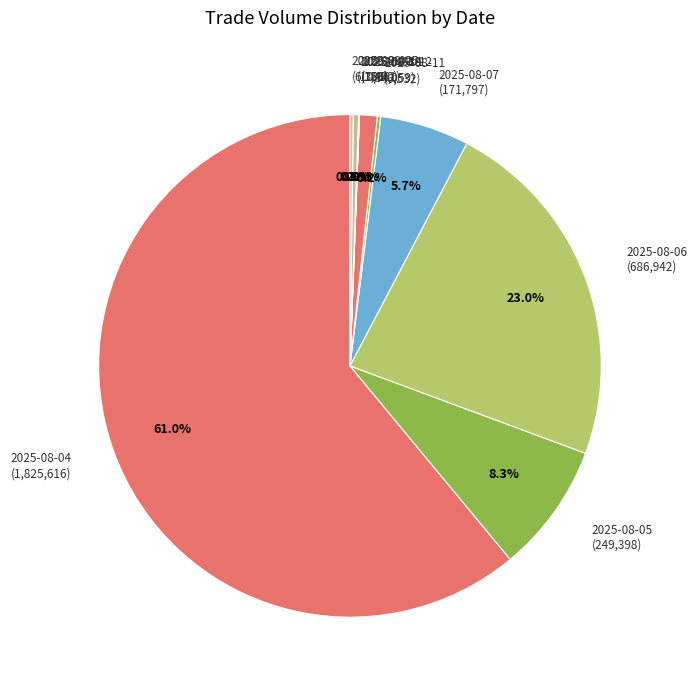

To the nearest percent, what is the difference between the largest and smallest slice percentages?

61%